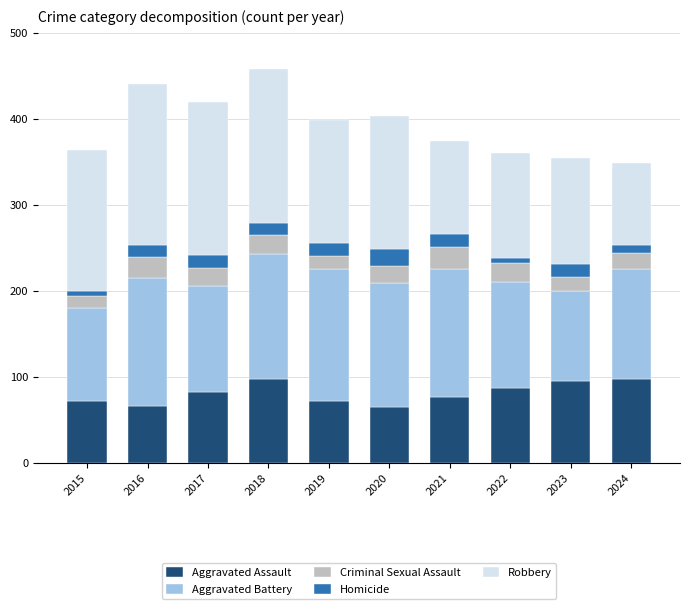

What is the sum of all Aggravated Assault values?

811